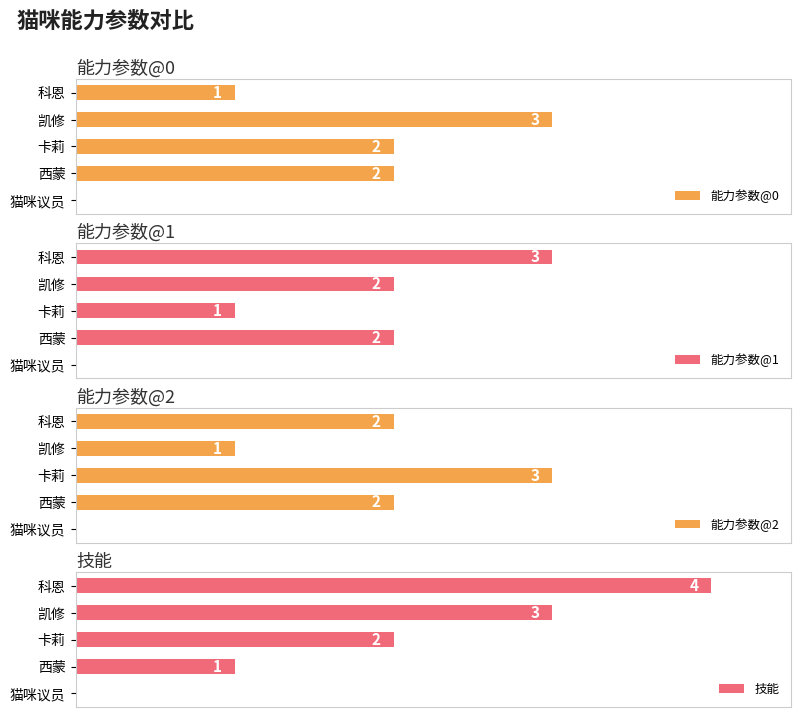

What is the average value of the 能力参数@1 series?

2